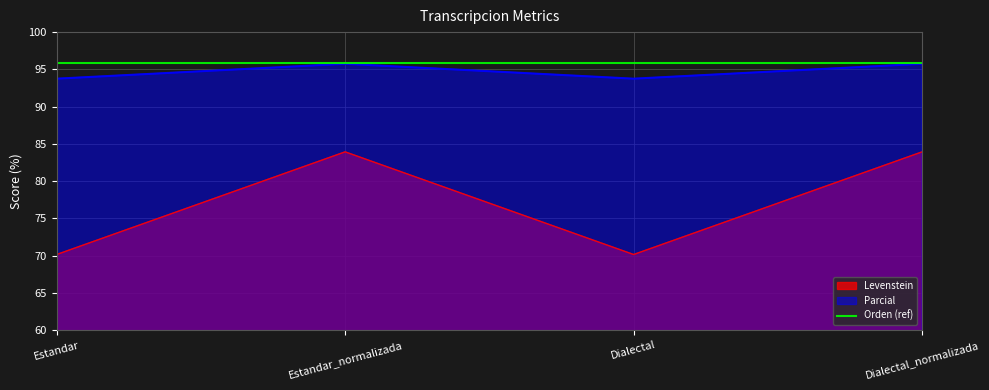

True or false: Parcial and Levenstein cross at least once.

False